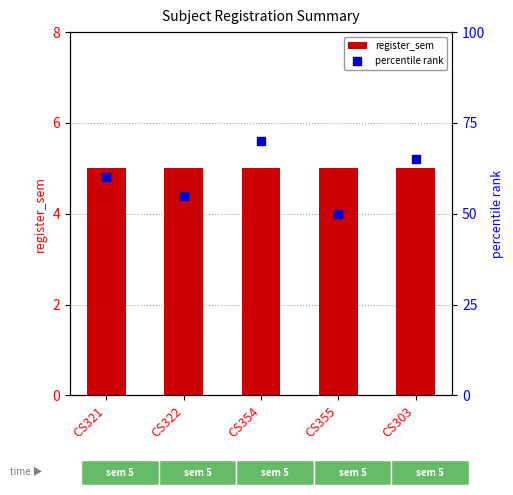

What is the total value across all series at CS322?

60